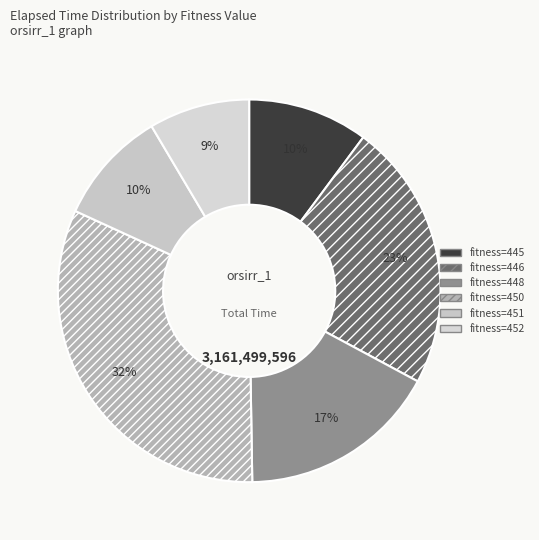

Is there a majority slice in this chart?

No